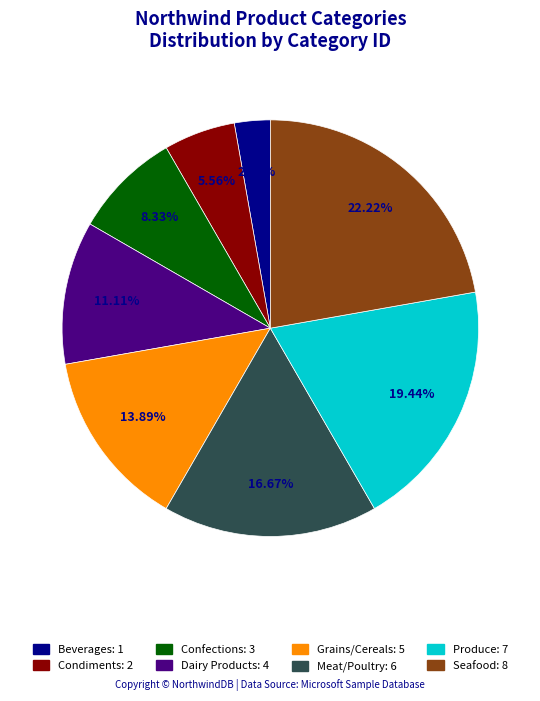

Is there any slice that represents more than half of the pie?

No